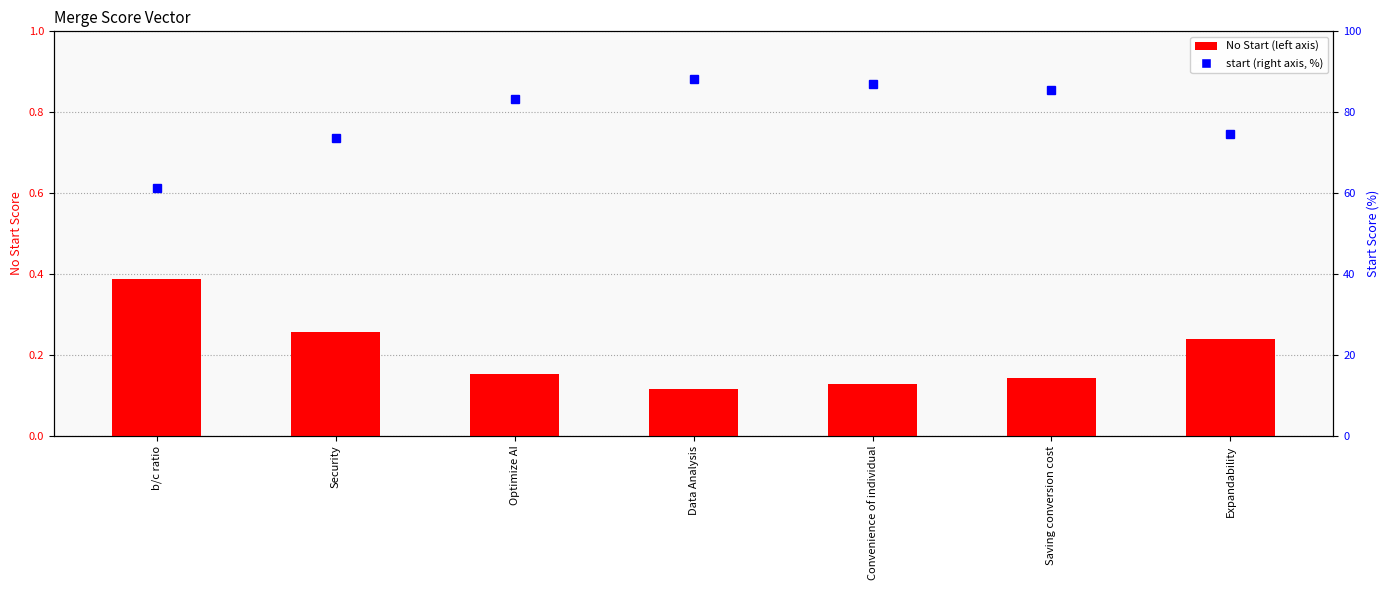

At how many categories does at least one series exceed 57?

7